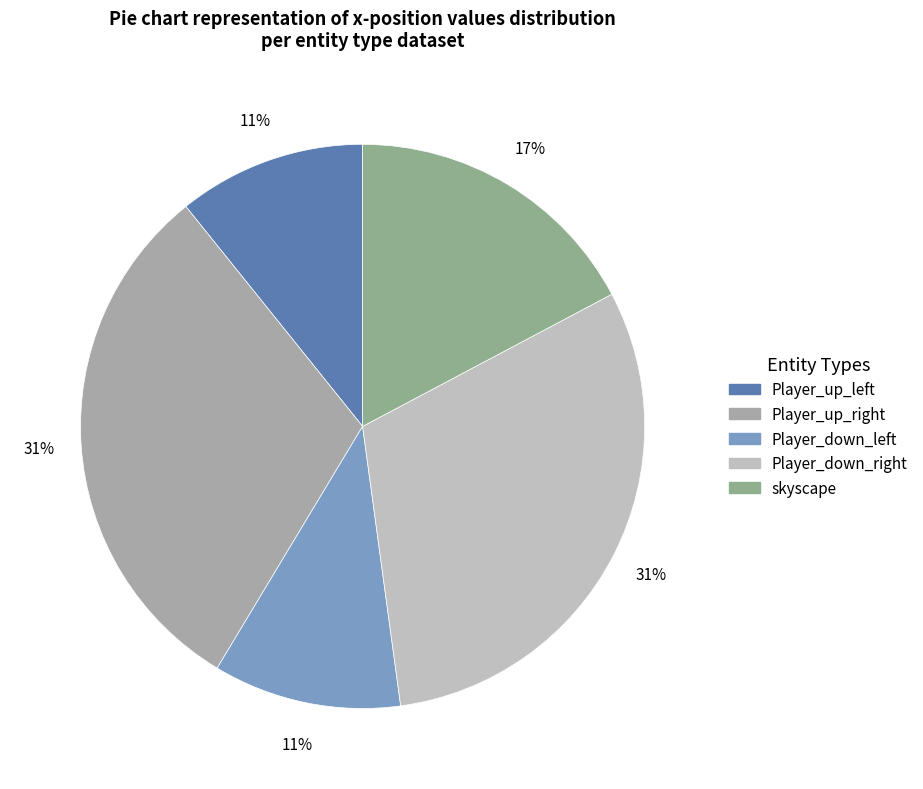

How many slices are in this pie chart?

5